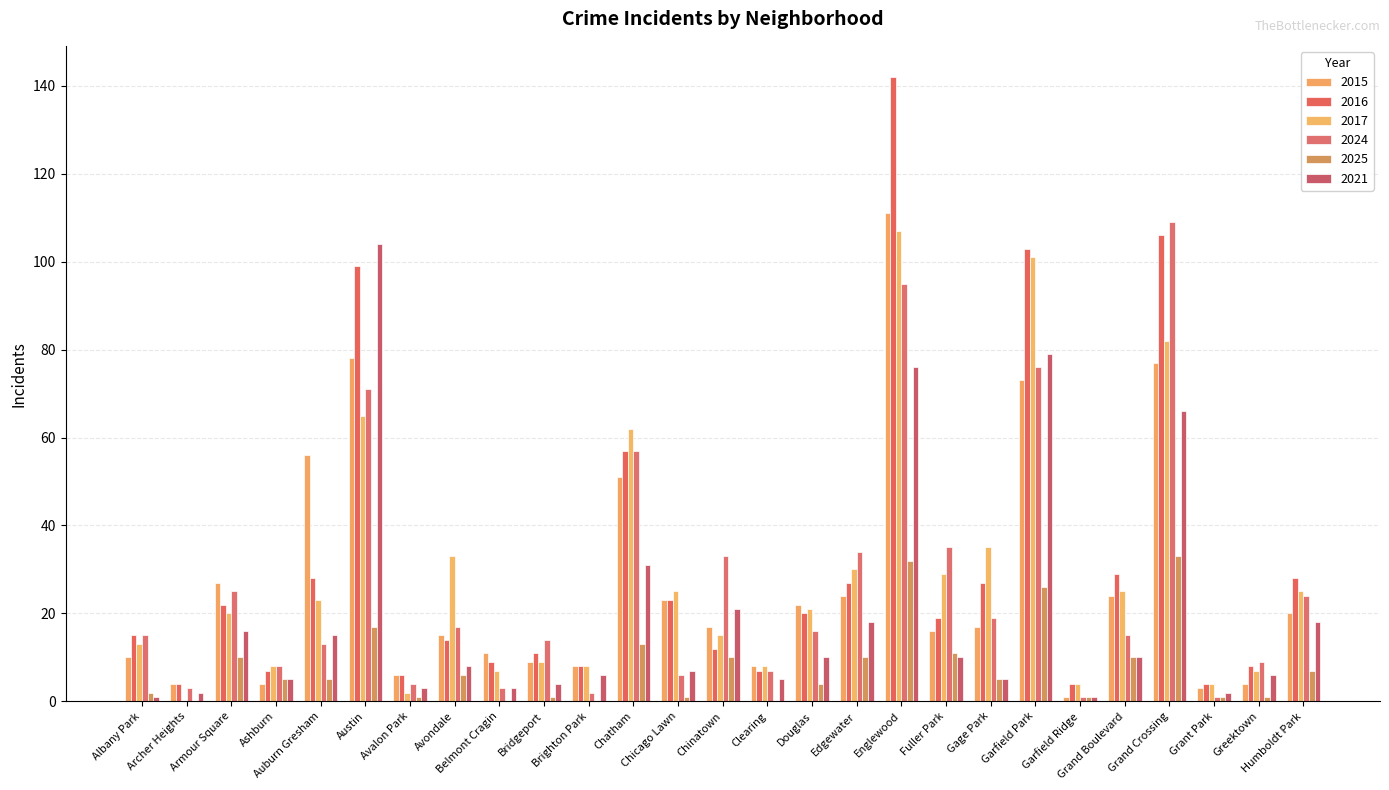

Which series changed the most between Bridgeport and Chatham?

2017